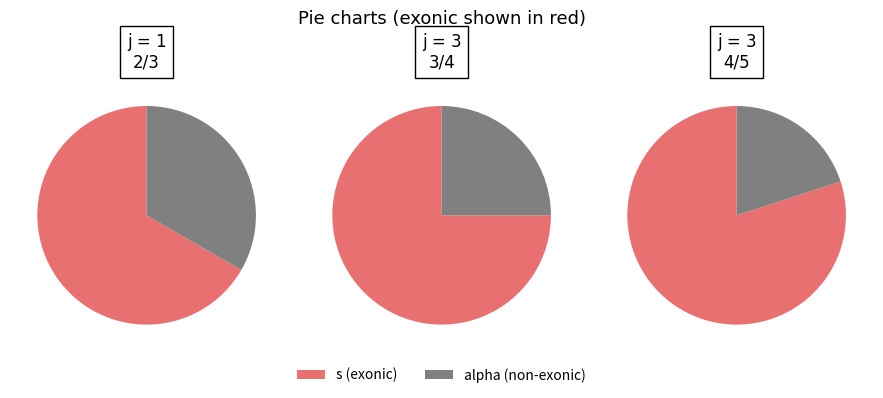

True or false: 3 accounts for 42% of the total.

False